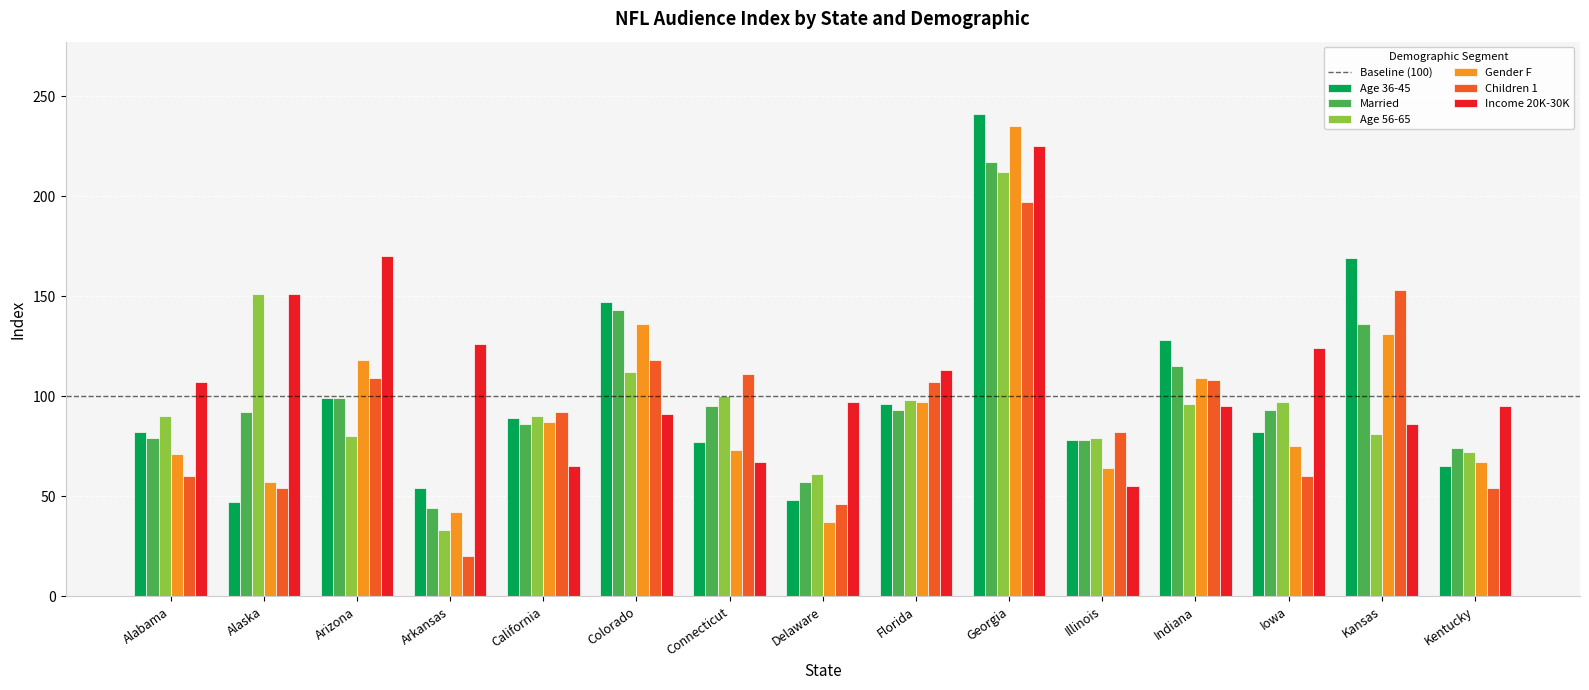

List the series in order of their peak value, lowest first.

Children 1, Age 56-65, Married, Income 20K-30K, Gender F, Age 36-45